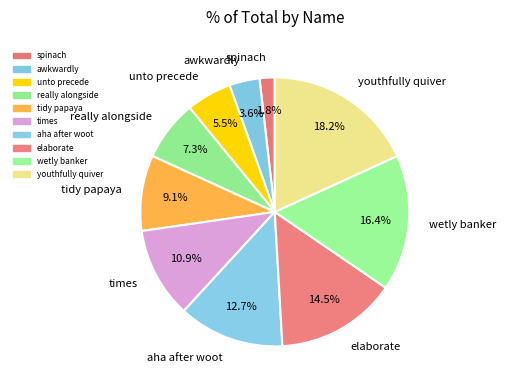

Rank the categories by value from highest to lowest.

youthfully quiver, wetly banker, elaborate, aha after woot, times, tidy papaya, really alongside, unto precede, awkwardly, spinach